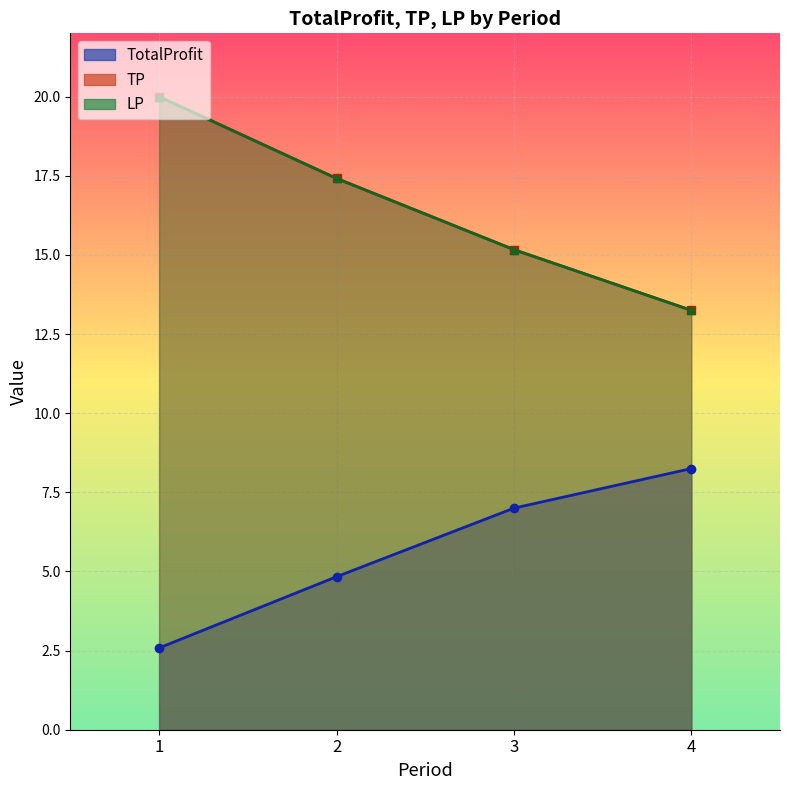

Is the value of LP at 2 greater than the value of TotalProfit at 2?

Yes